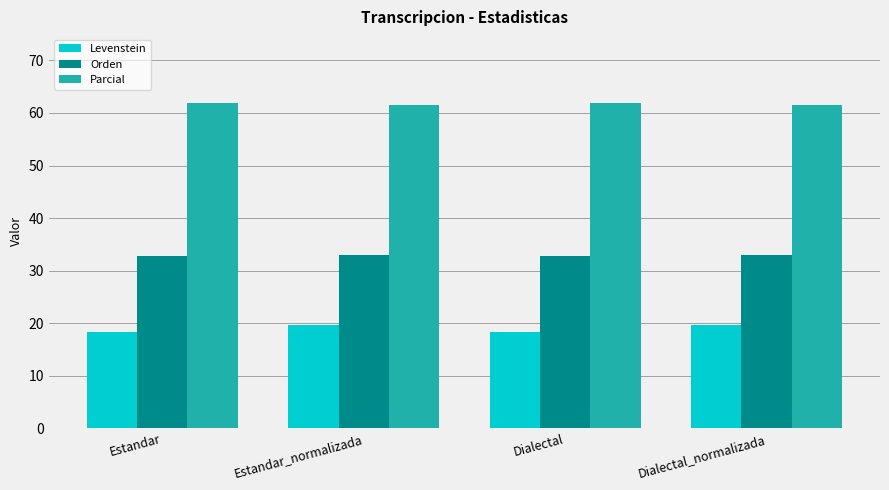

How many groups of bars are there?

4